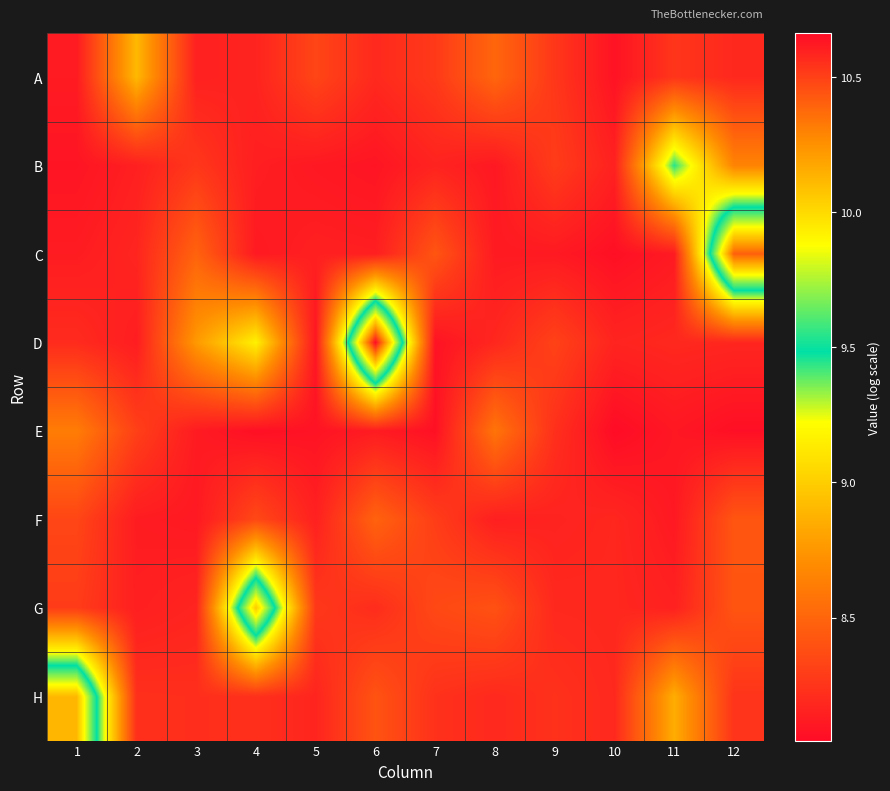

Reading left to right, extract all data points from this chart.

A: 1=8.1	2=8.9	3=8.2	4=8.2	5=8.3	6=8.2	7=8.3	8=8.5	9=8.3	10=8.1	11=8.3	12=8.2
B: 1=8.1	2=8.1	3=8.3	4=8.1	5=8.1	6=8.1	7=8.2	8=8.1	9=8.3	10=8.2	11=9.4	12=8.7
C: 1=8.1	2=8.2	3=8.5	4=8.1	5=8.1	6=8.1	7=8.4	8=8.1	9=8.1	10=8.1	11=8.1	12=10.4
D: 1=8.2	2=8.1	3=8.8	4=9.2	5=8.1	6=10.7	7=8.1	8=8.2	9=8.3	10=8.2	11=8.2	12=8.2
E: 1=8.6	2=8.3	3=8.1	4=8.1	5=8.1	6=8.1	7=8.1	8=8.6	9=8.2	10=8.0	11=8.1	12=8.1
F: 1=8.3	2=8.1	3=8.1	4=8.4	5=8.2	6=8.5	7=8.3	8=8.1	9=8.2	10=8.2	11=8.1	12=8.4
G: 1=8.3	2=8.1	3=8.2	4=10.1	5=8.3	6=8.2	7=8.4	8=8.4	9=8.2	10=8.2	11=8.2	12=8.4
H: 1=10.1	2=8.2	3=8.2	4=8.2	5=8.2	6=8.4	7=8.2	8=8.2	9=8.2	10=8.2	11=8.9	12=8.2